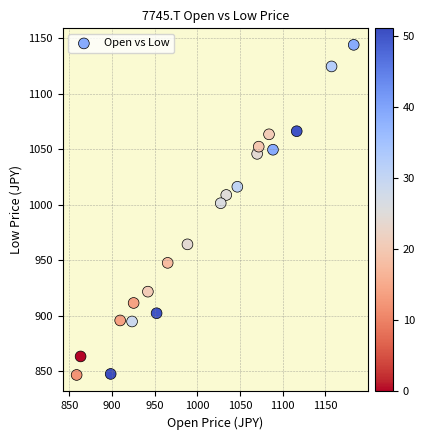

What is the range of X values (max minus min)?

324.8